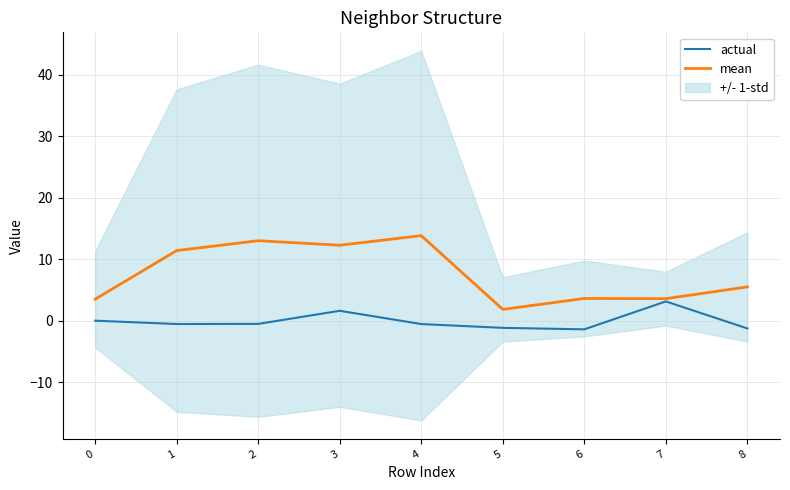

Between 0 and 7, which series saw the biggest shift?

actual